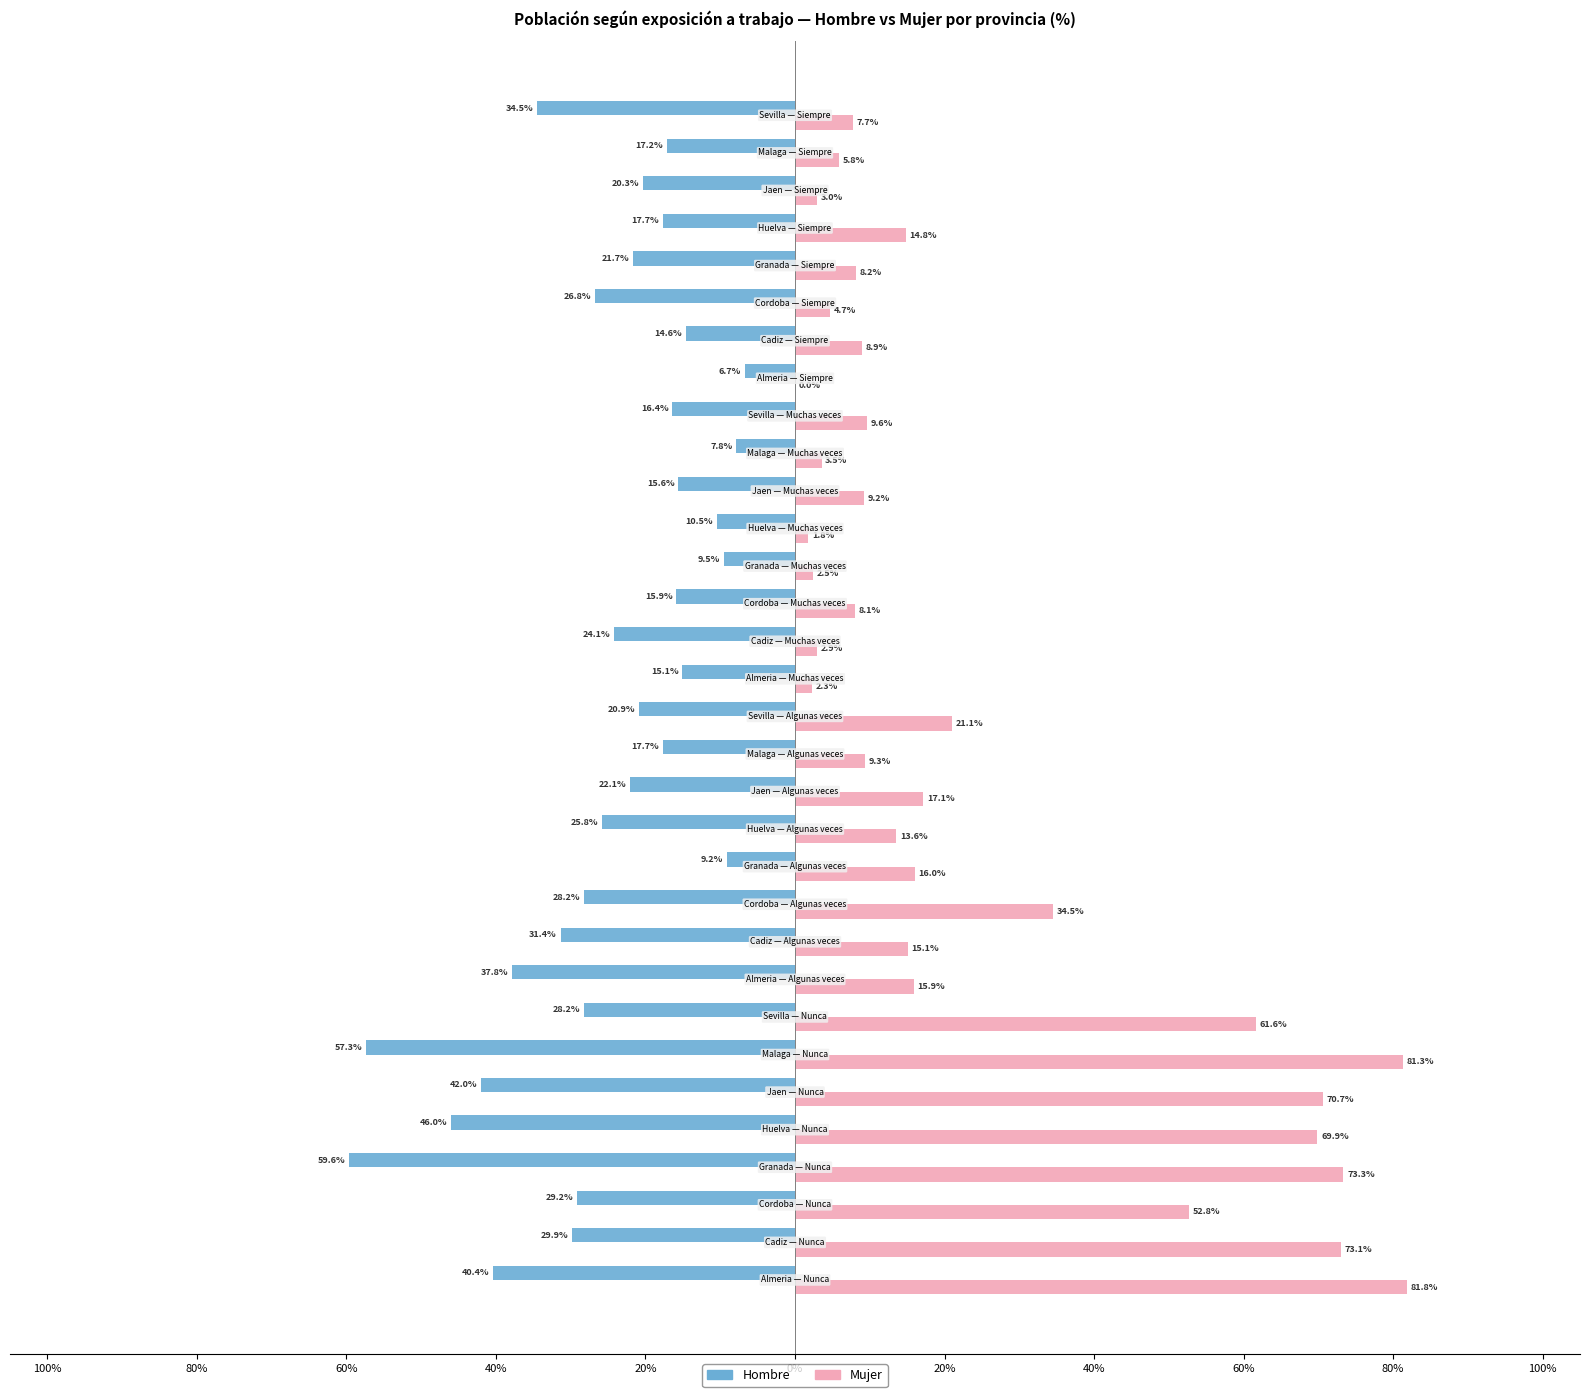

What are all the series names shown in the legend?

Hombre, Mujer